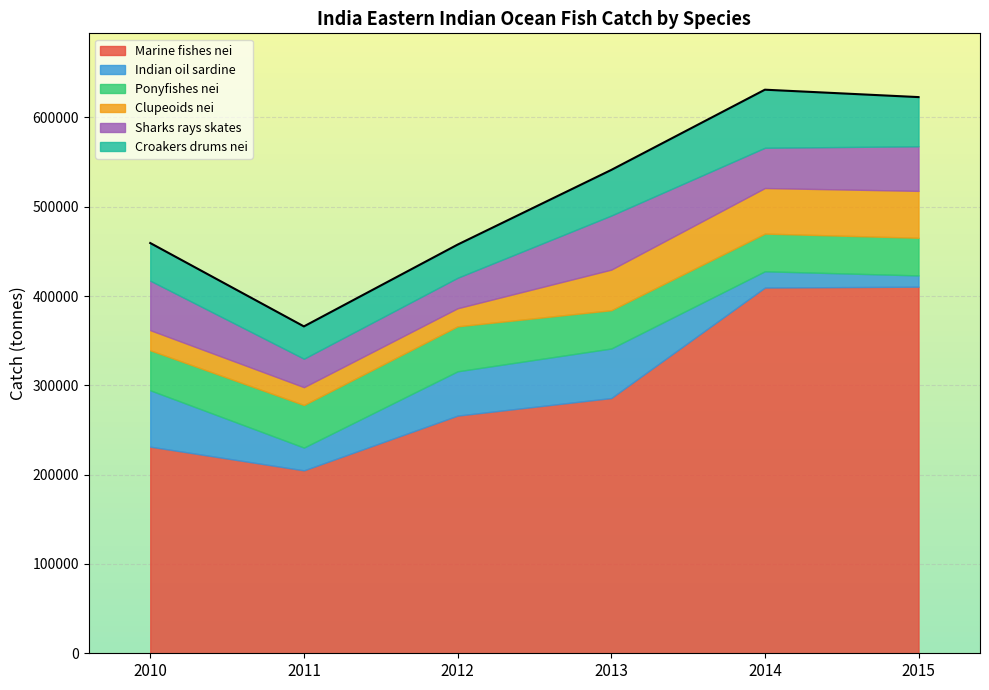

Which series has the largest range (max minus min)?

Marine fishes nei